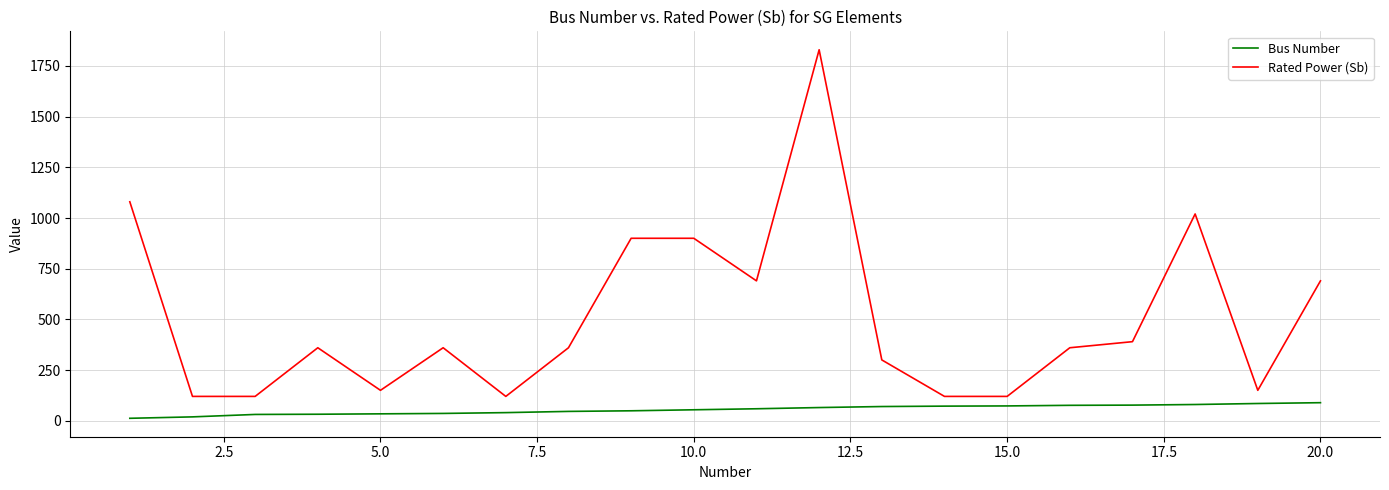

True or false: Rated Power (Sb) and Bus Number intersect in this chart.

False